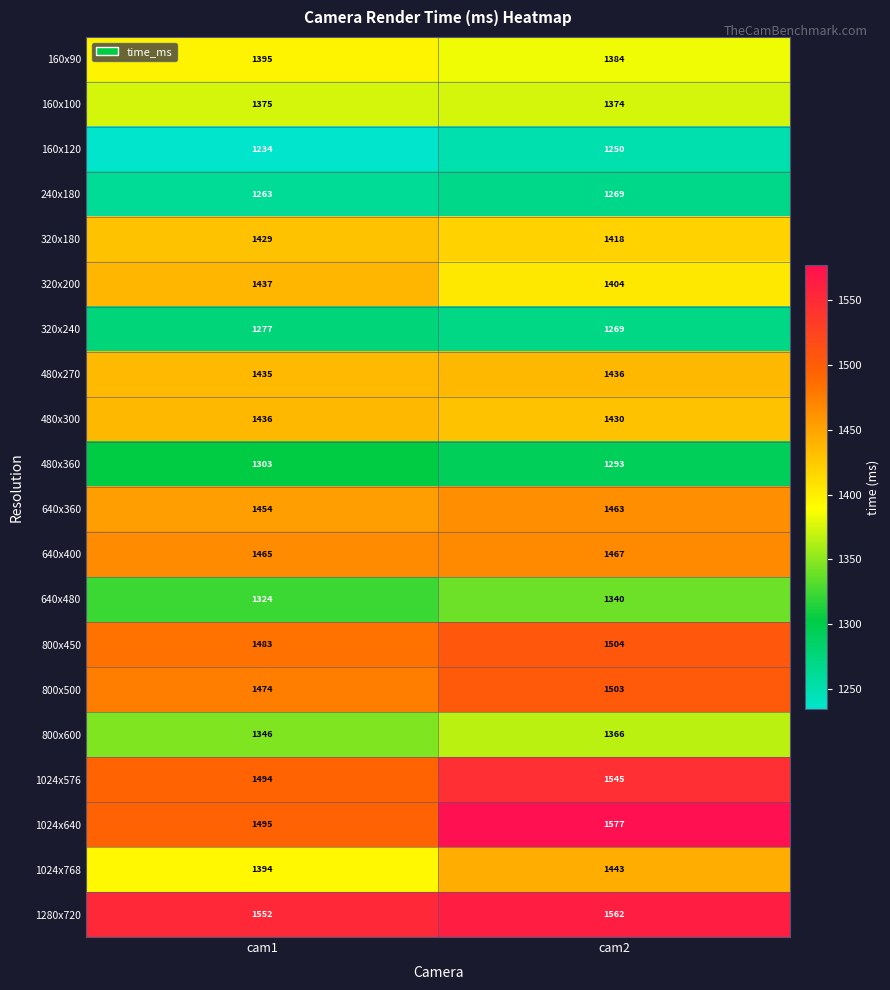

What is the difference between the 1024x640 values at cam1 and cam2?

82